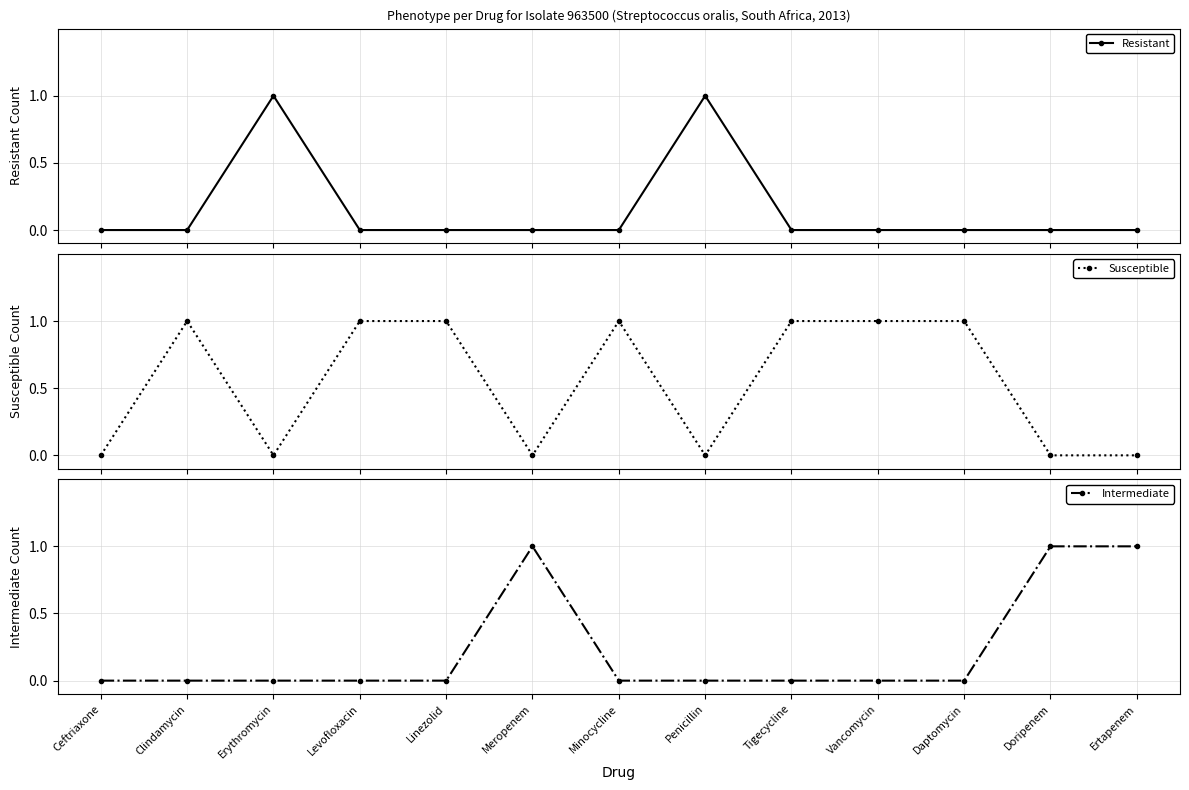

What is the spread (max minus min) of values at Levofloxacin?

1